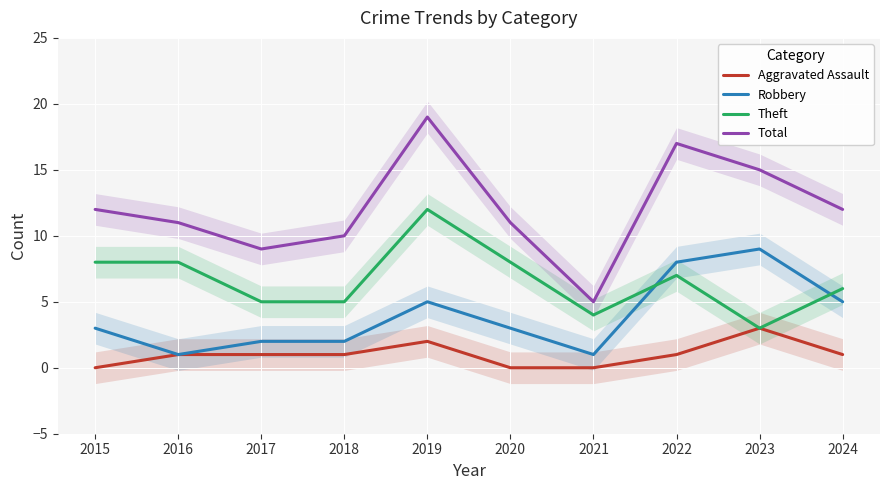

What is the value of the Total point at the 5th from the left?

19